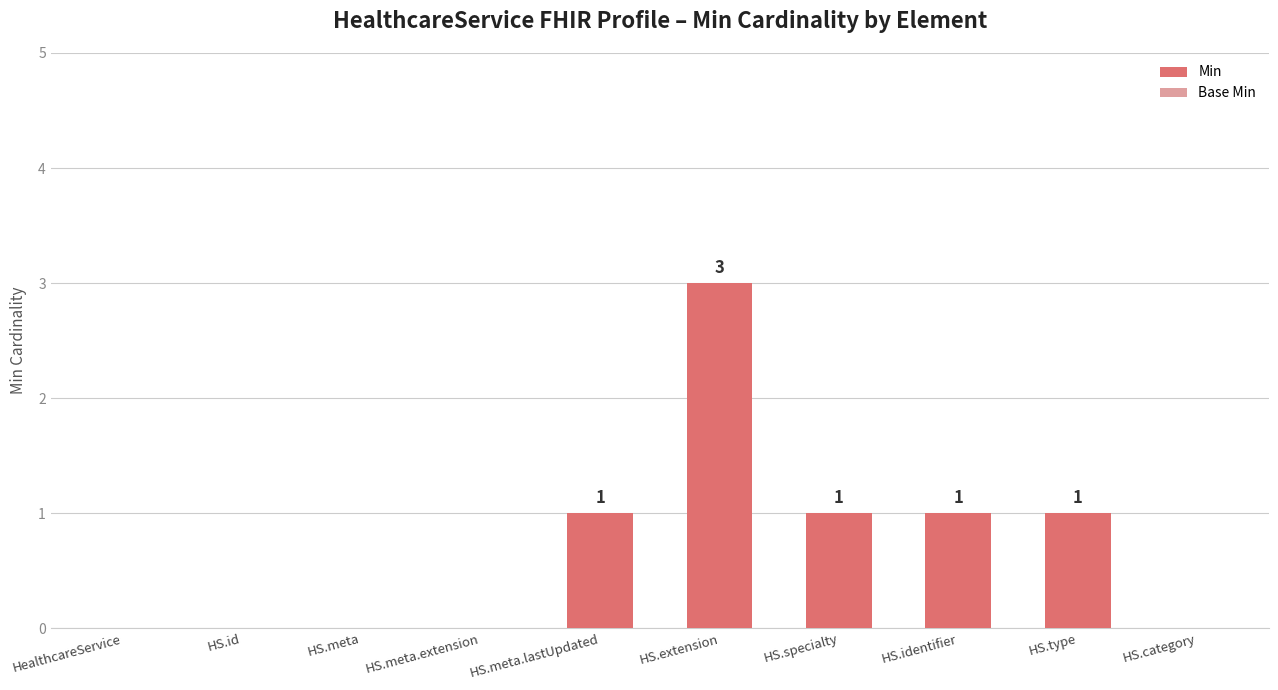

Reading left to right, what are all the values shown in this chart?

HealthcareService=0	HS.id=0	HS.meta=0	HS.meta.extension=0	HS.meta.lastUpdated=1	HS.extension=3	HS.specialty=1	HS.identifier=1	HS.type=1	HS.category=0